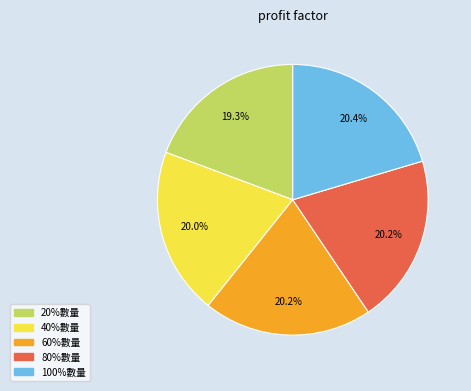

Does 60%數量 represent more than half of the total?

No